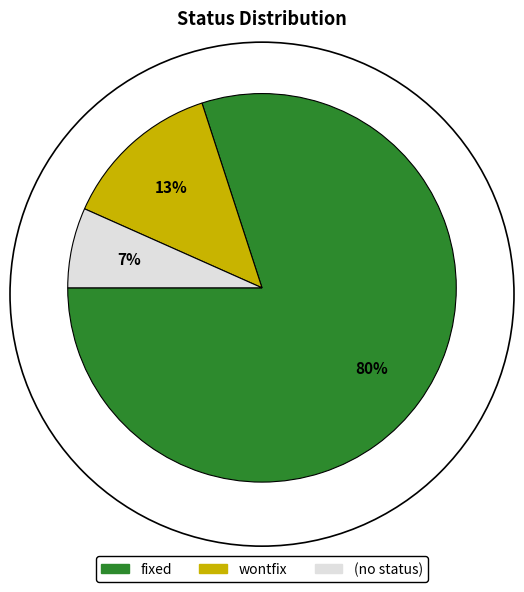

How many slices are in this pie chart?

3